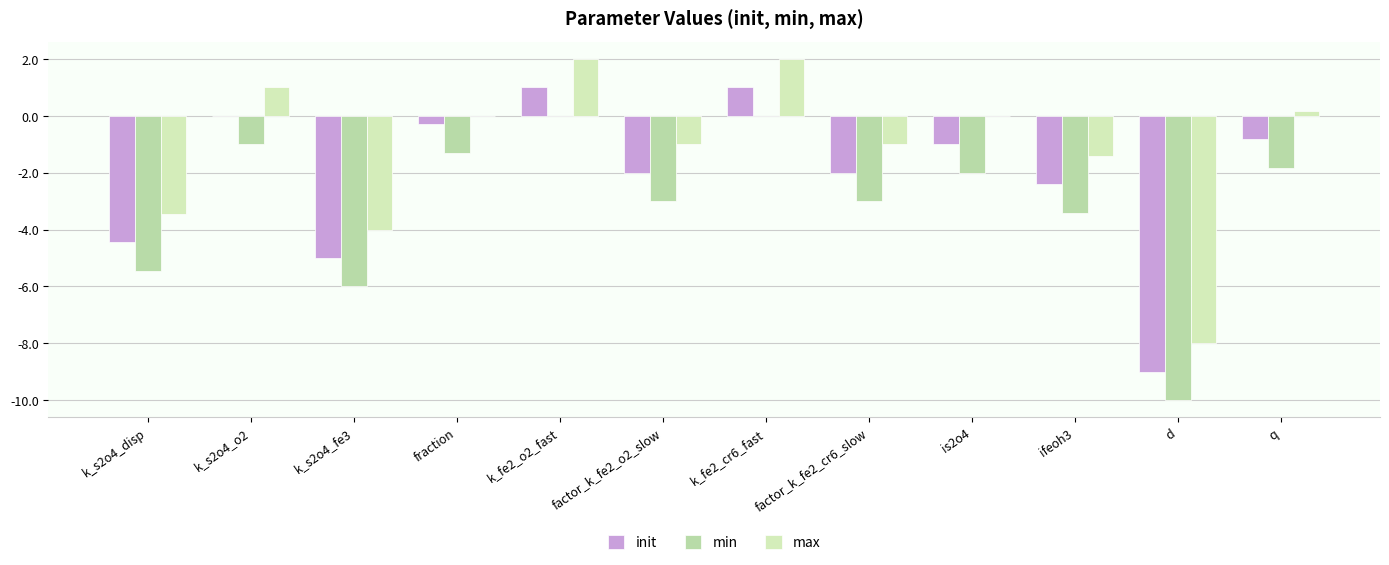

Which category has the lowest value in the max series?

d